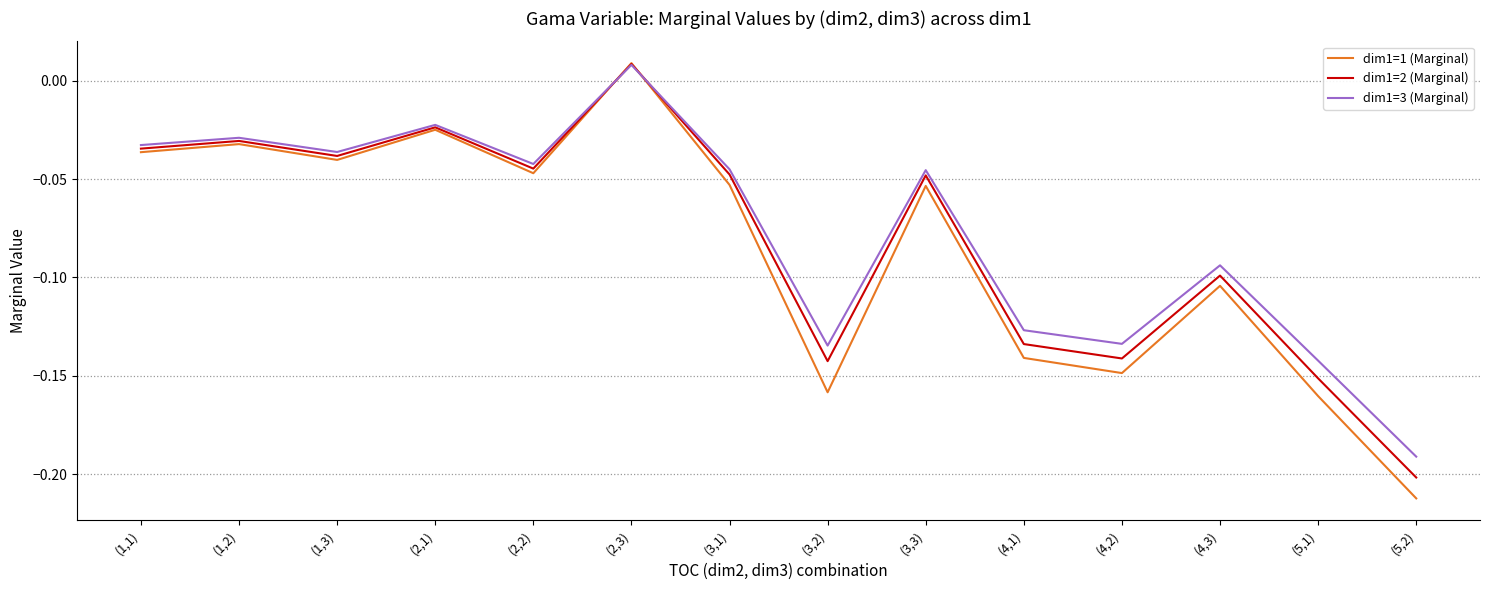

Where is dim1=1 (Marginal) nearest to the value 0?

(2,3)